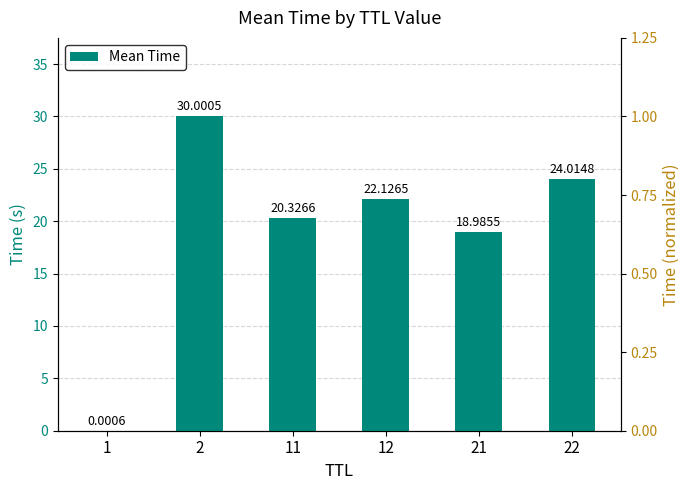

List the labels in order of value, largest first.

2, 22, 12, 11, 21, 1